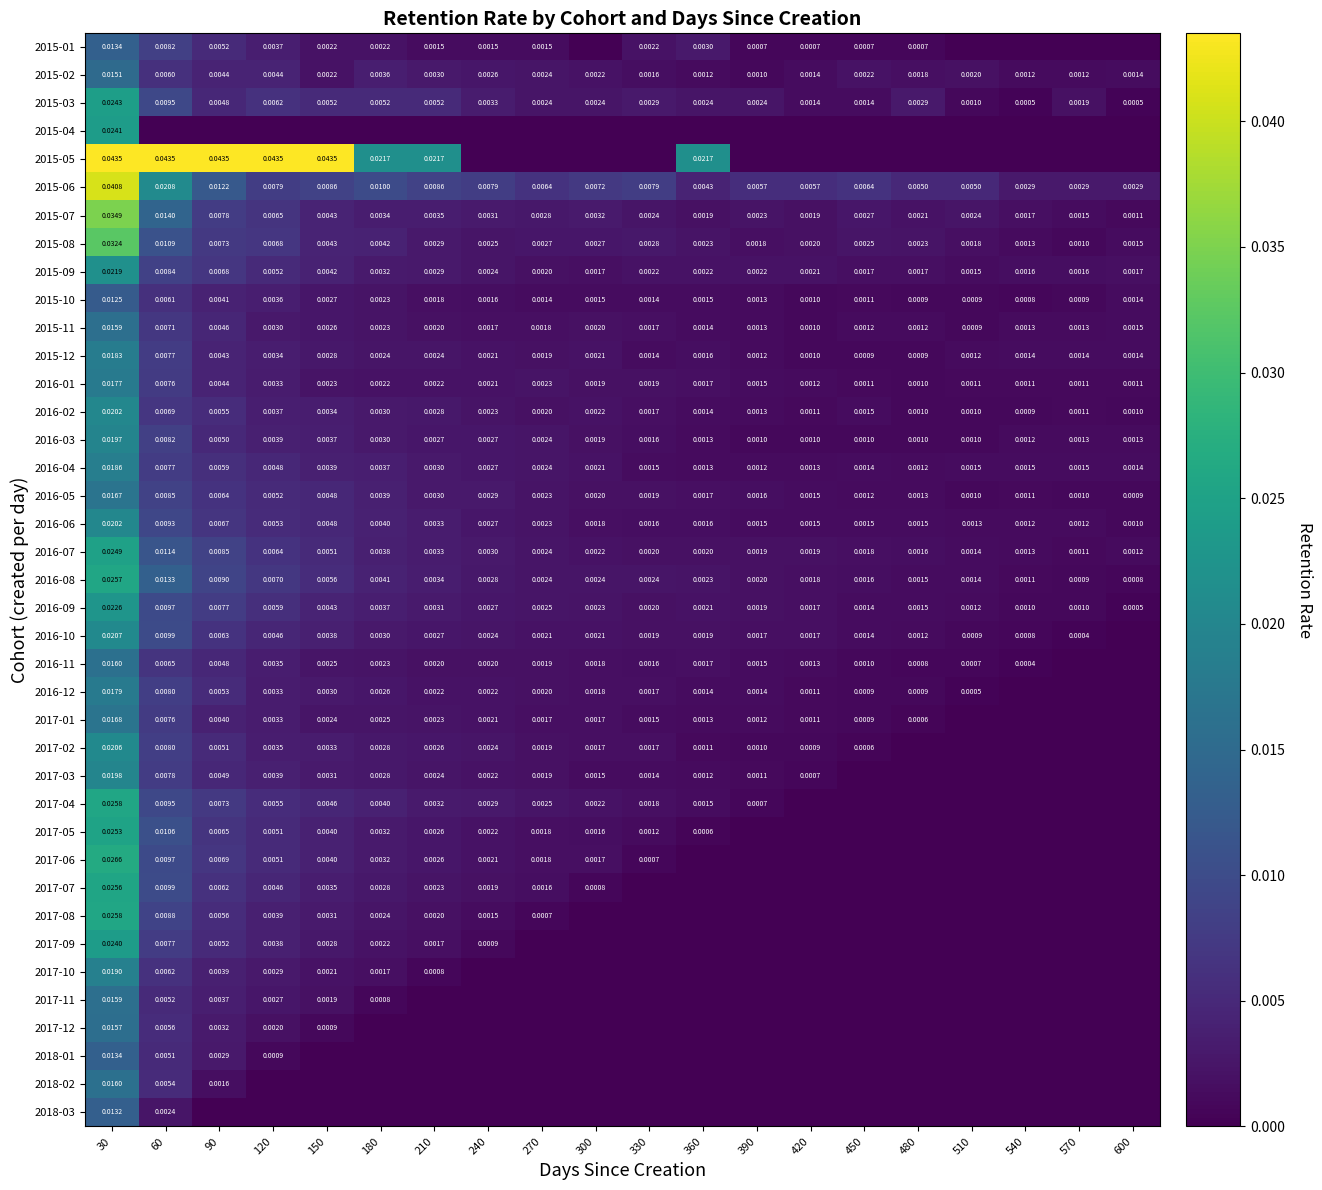

Is the value of 2016-04 at 510 greater than the value of 2016-09 at 30?

No